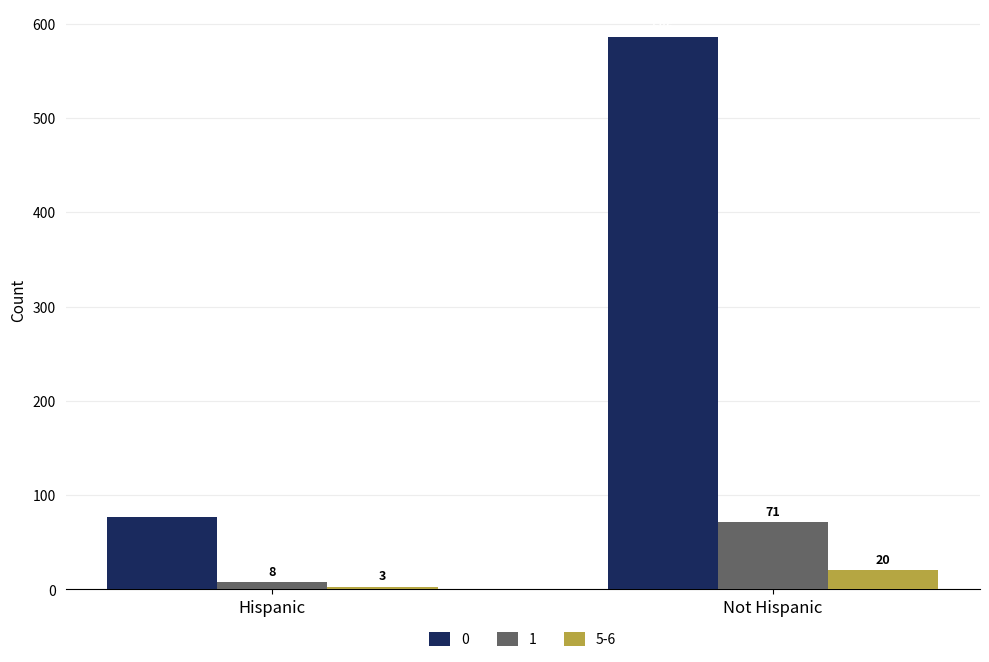

Where is 0 nearest to the value 331?

Hispanic